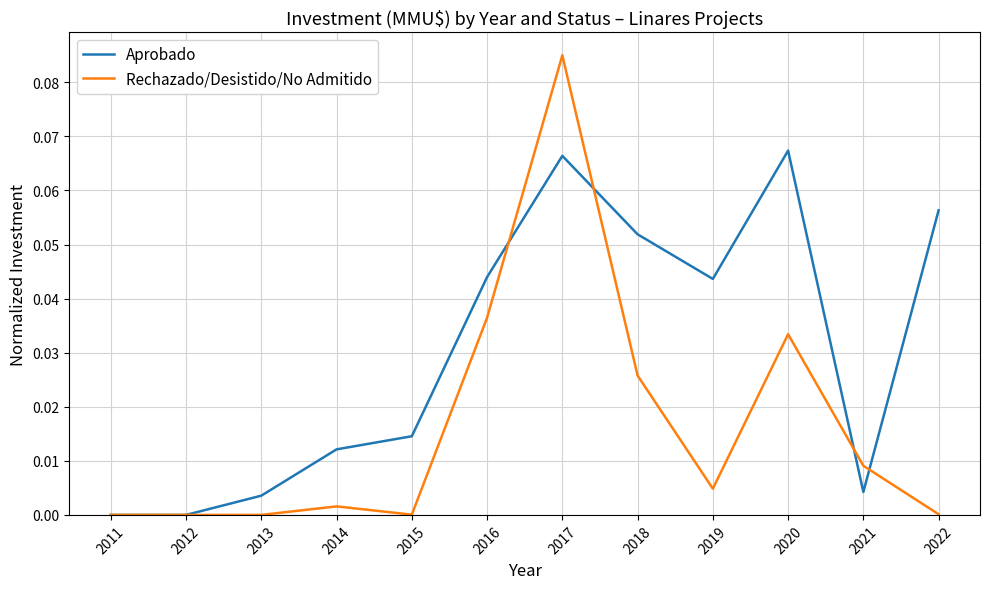

Which series has the largest range (max minus min)?

Rechazado/Desistido/No Admitido